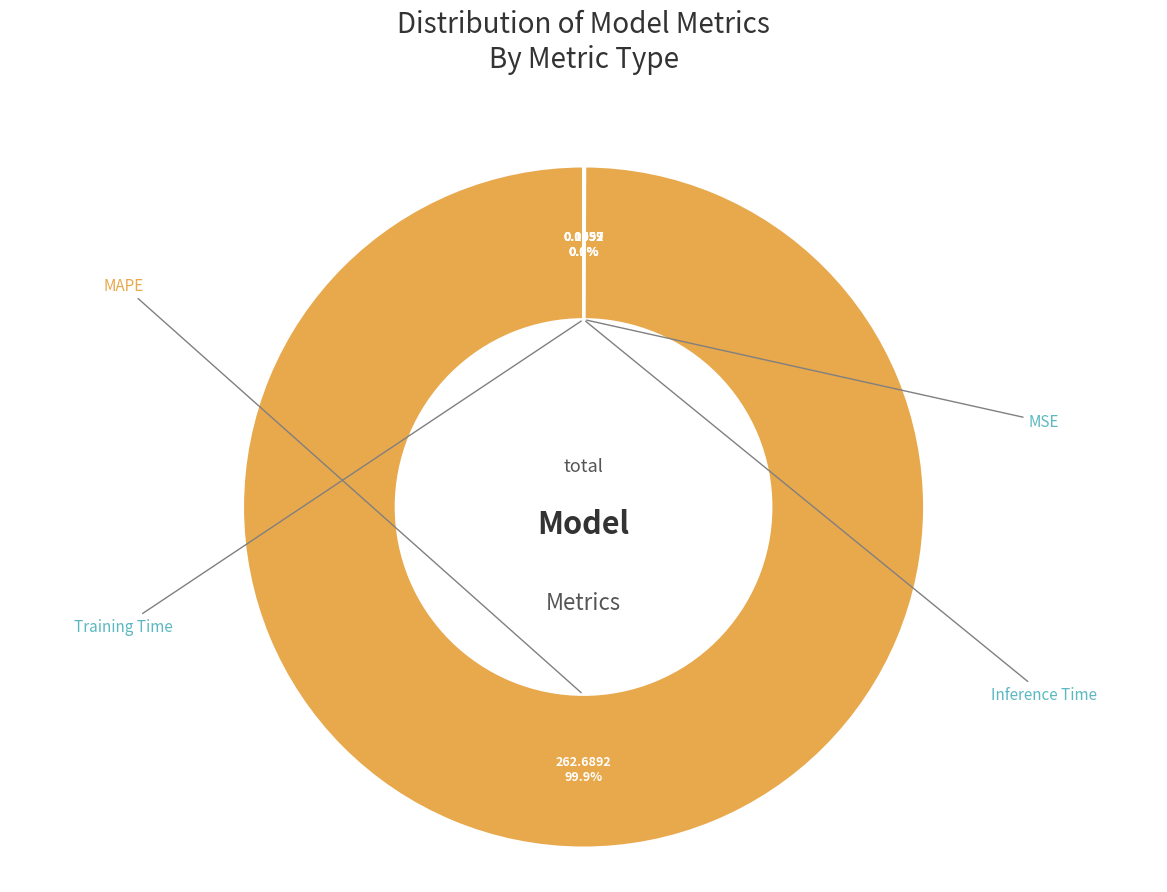

What is the largest slice in the pie chart?

MAPE